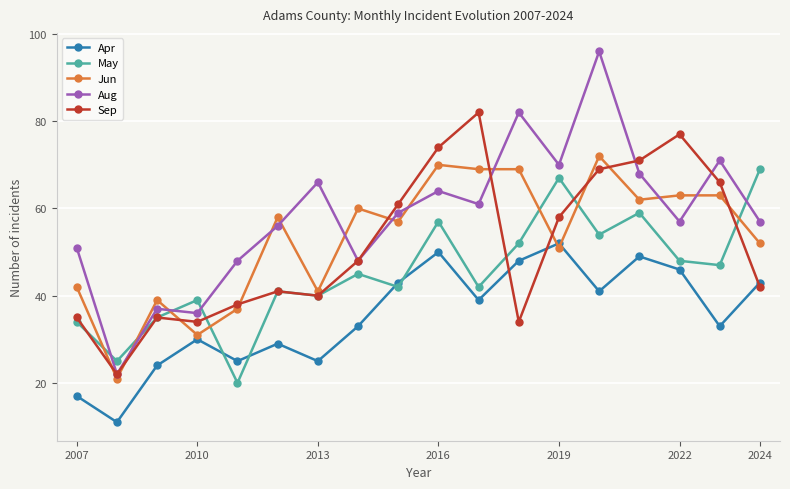

What is the difference between the maximum and second lowest values in the Jun series?

41